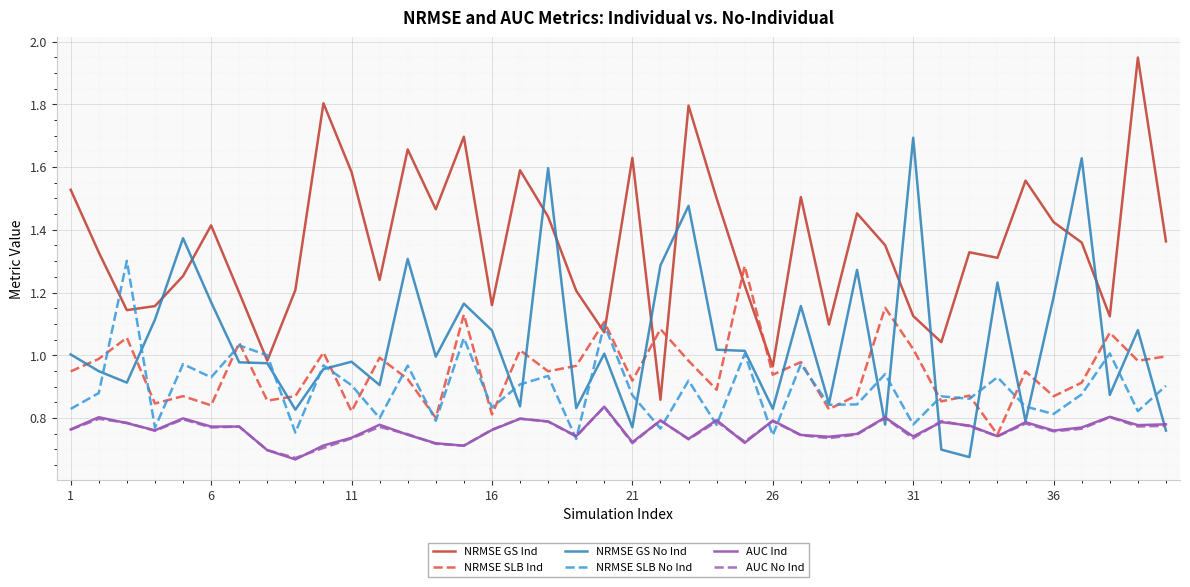

Which series has the largest total across all categories?

NRMSE GS Ind